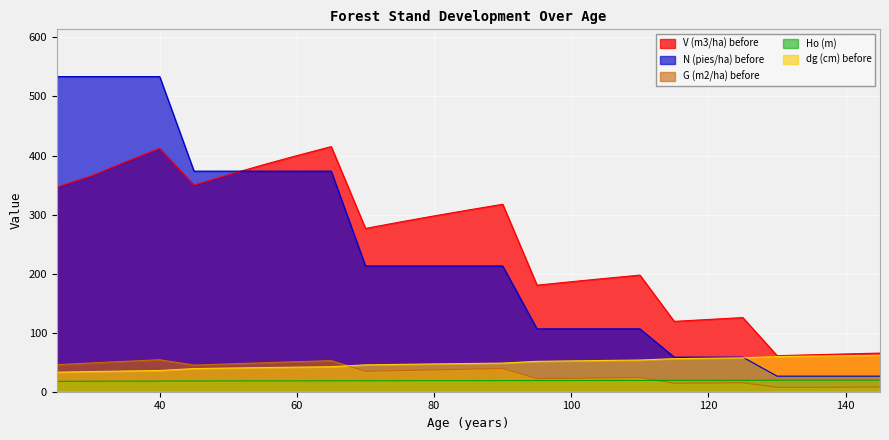

Which series has the largest total across all categories?

V (m3/ha) before